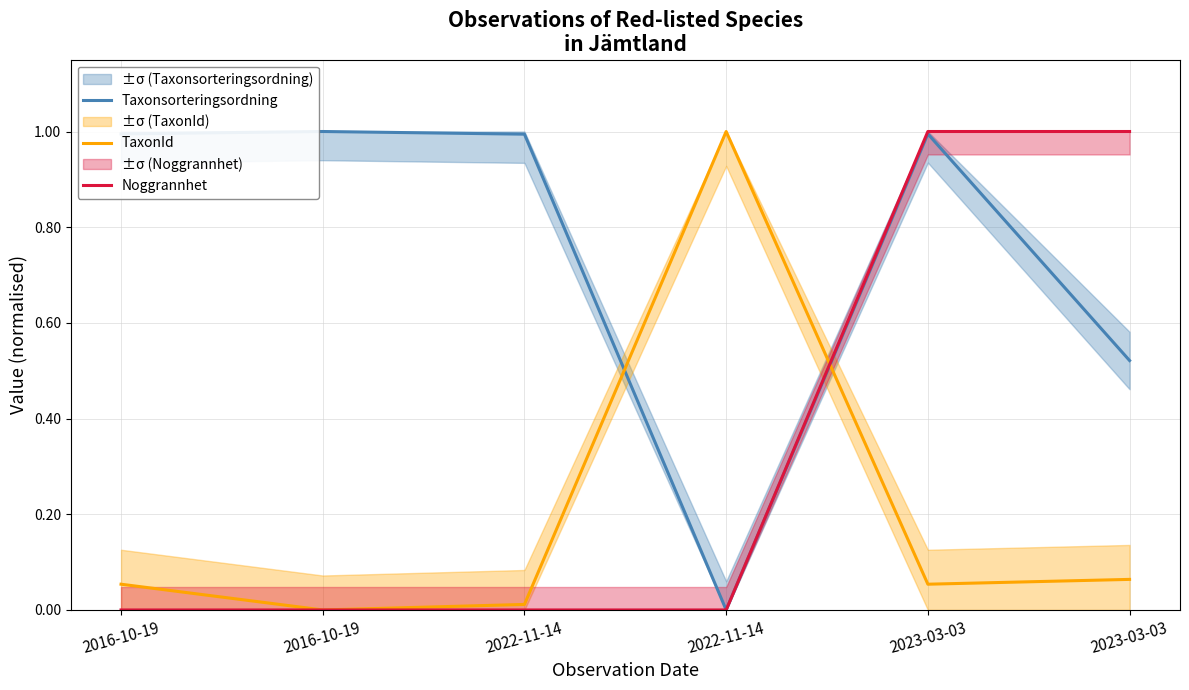

Reading left to right, list all the values displayed in this chart.

Taxonsorteringsordning: 1.0	1.0	1.0	0.0	1.0	0.5
TaxonId: 0.1	0.0	0.0	1.0	0.1	0.1
Noggrannhet: 0.0	0.0	0.0	0.0	1.0	1.0